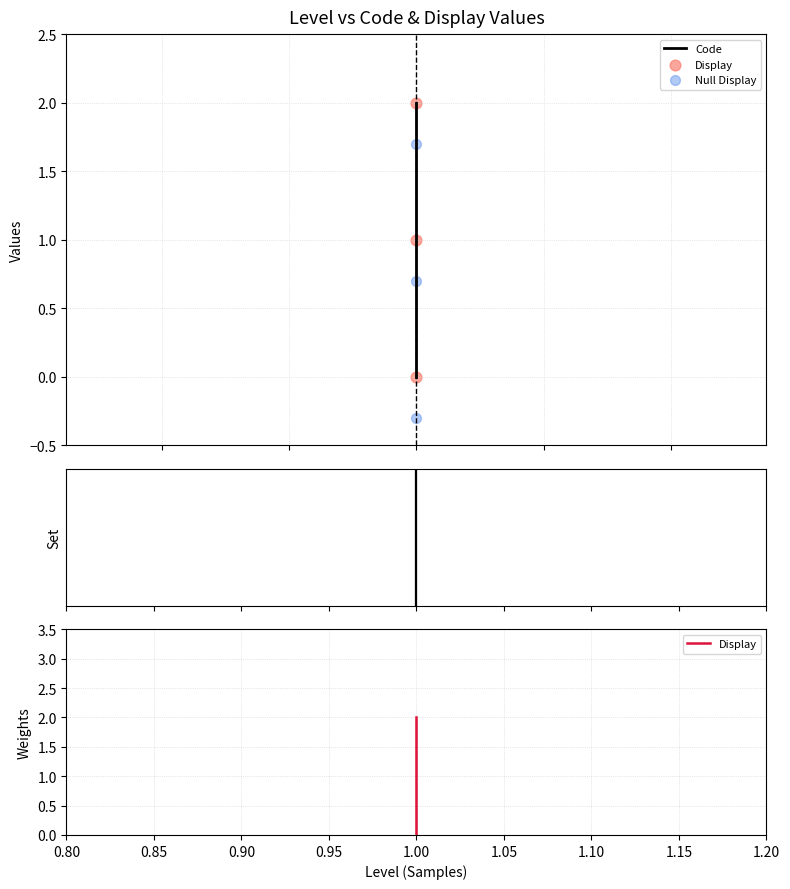

Is the value of Null Display at 0.85 greater than the value of Display at 0.90?

No